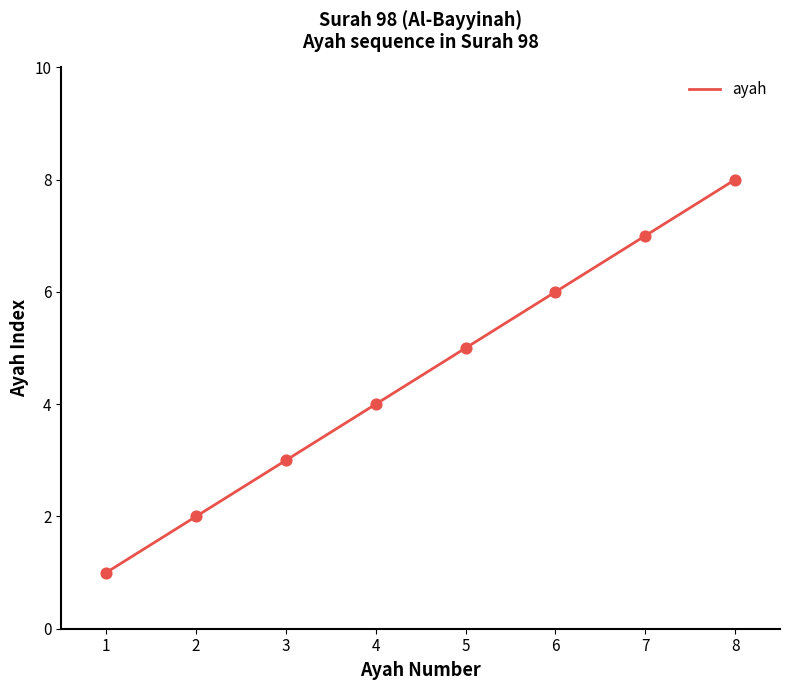

Which has a higher value, 2 or 3?

3